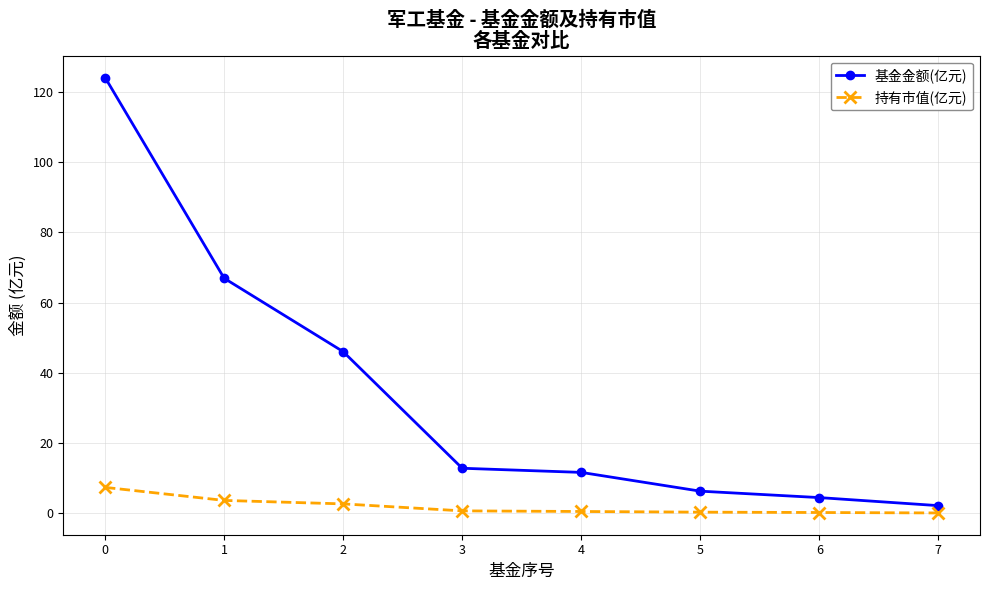

What is the value of the 持有市值(亿元) point at the 4th from the left?

0.7